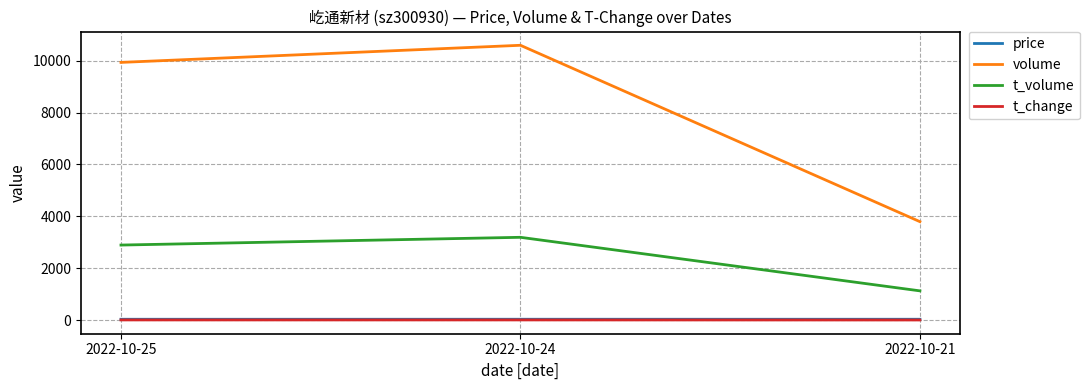

How many lines are shown in the chart?

4